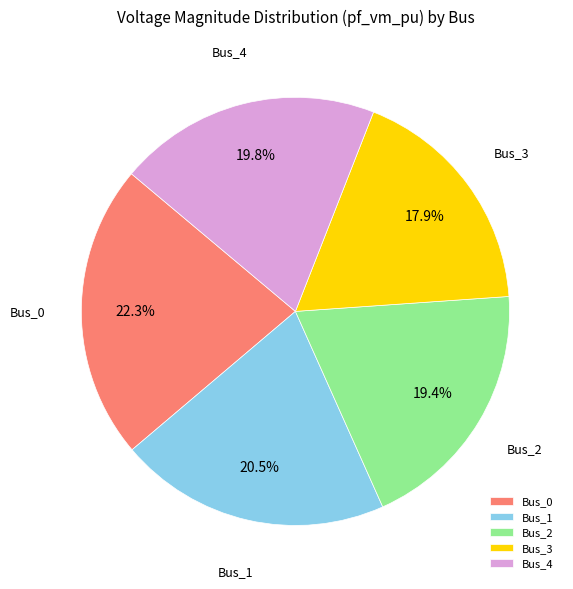

To the nearest percent, what is the average slice percentage?

20%